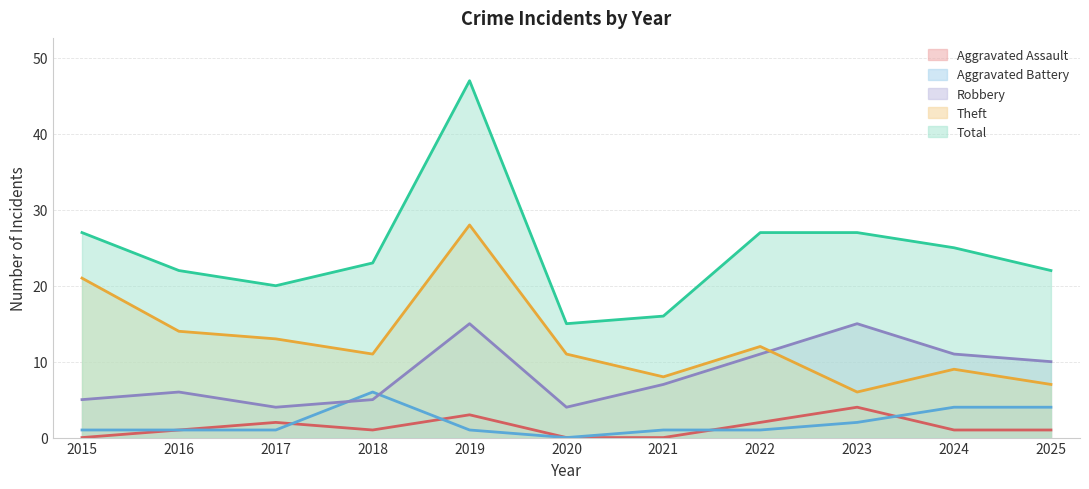

True or false: Robbery has more than 1 interior local peaks.

True